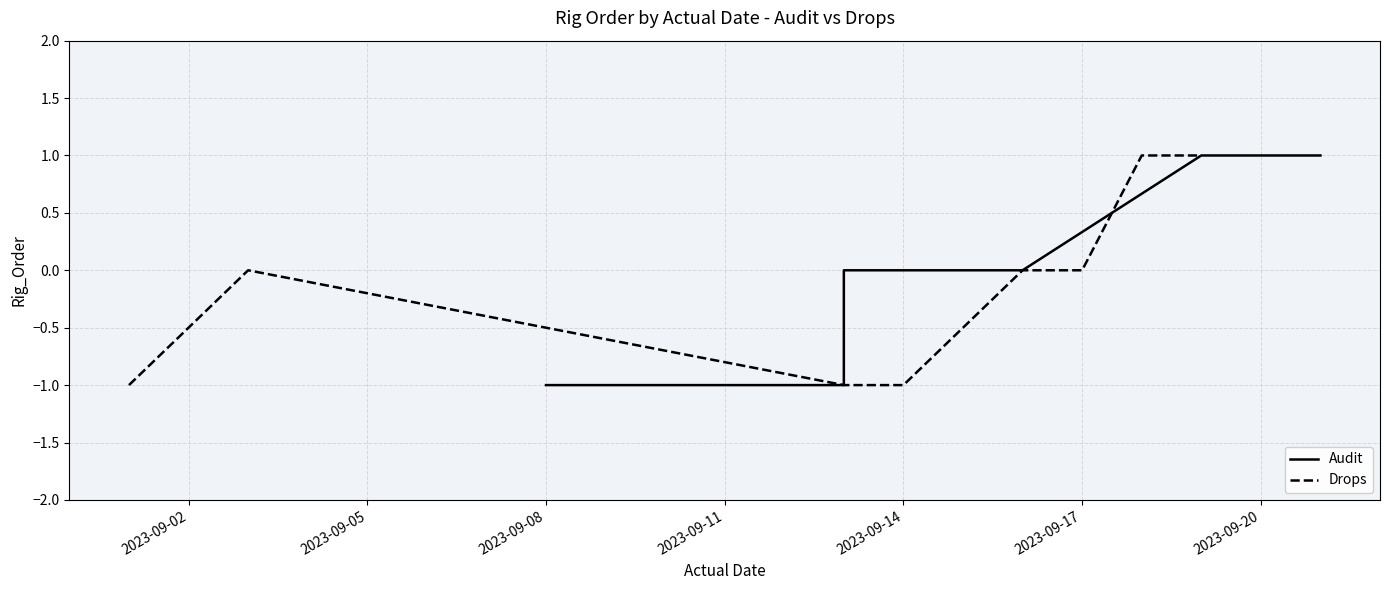

How many lines are shown in the chart?

2